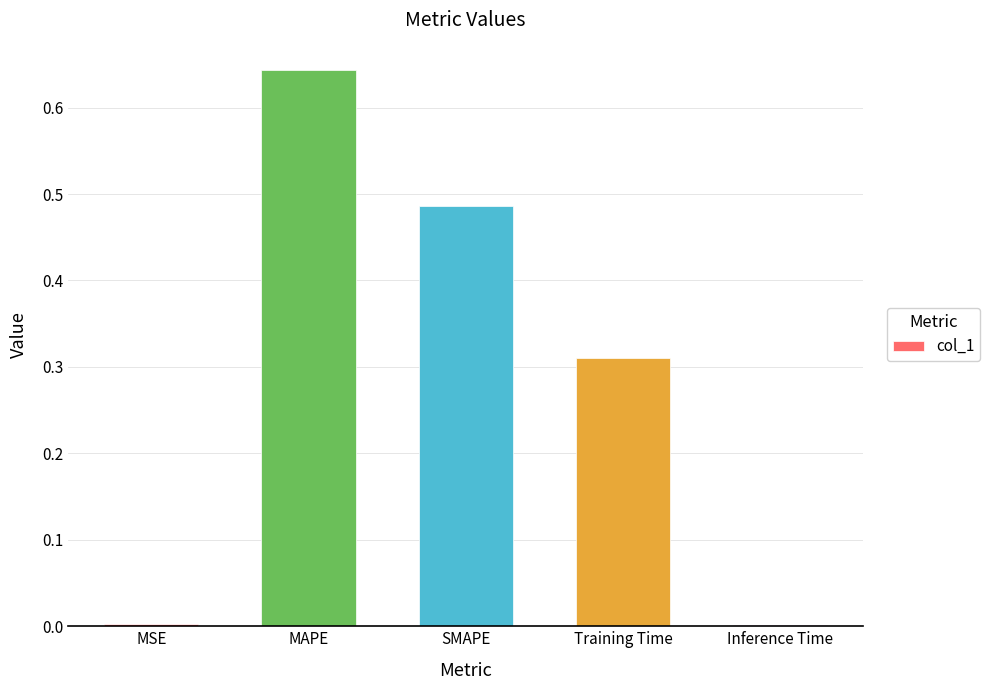

Which has a higher value, Inference Time or Training Time?

Training Time